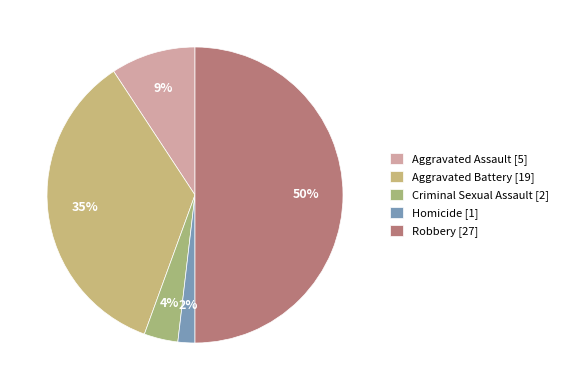

Count the number of slices in the pie.

5